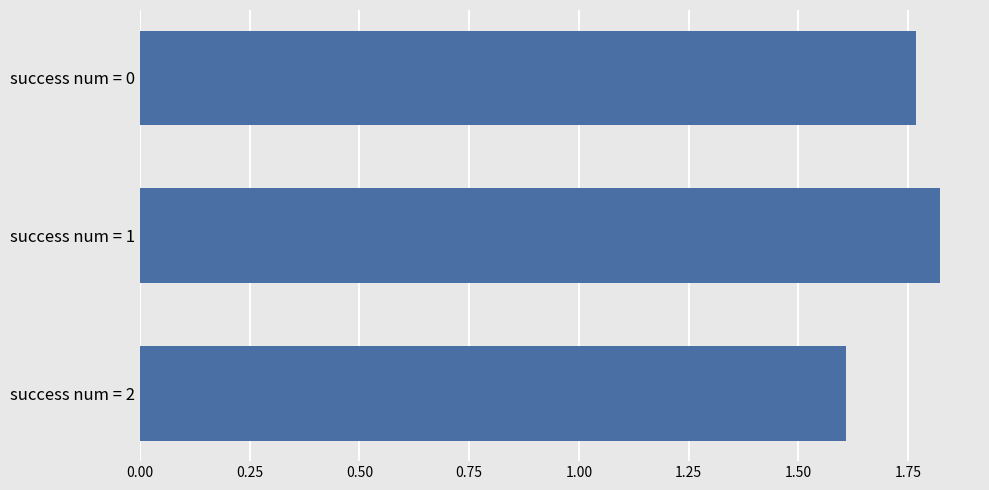

What is the sum of all values?

5.2